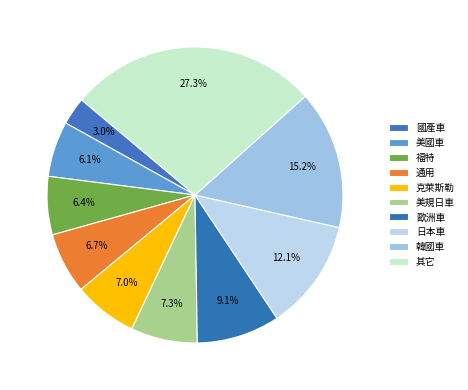

How many slices are in this pie chart?

10